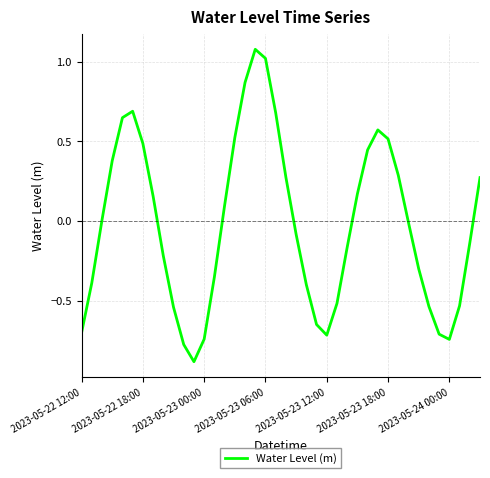

What is the difference between the maximum and minimum values?

2.0